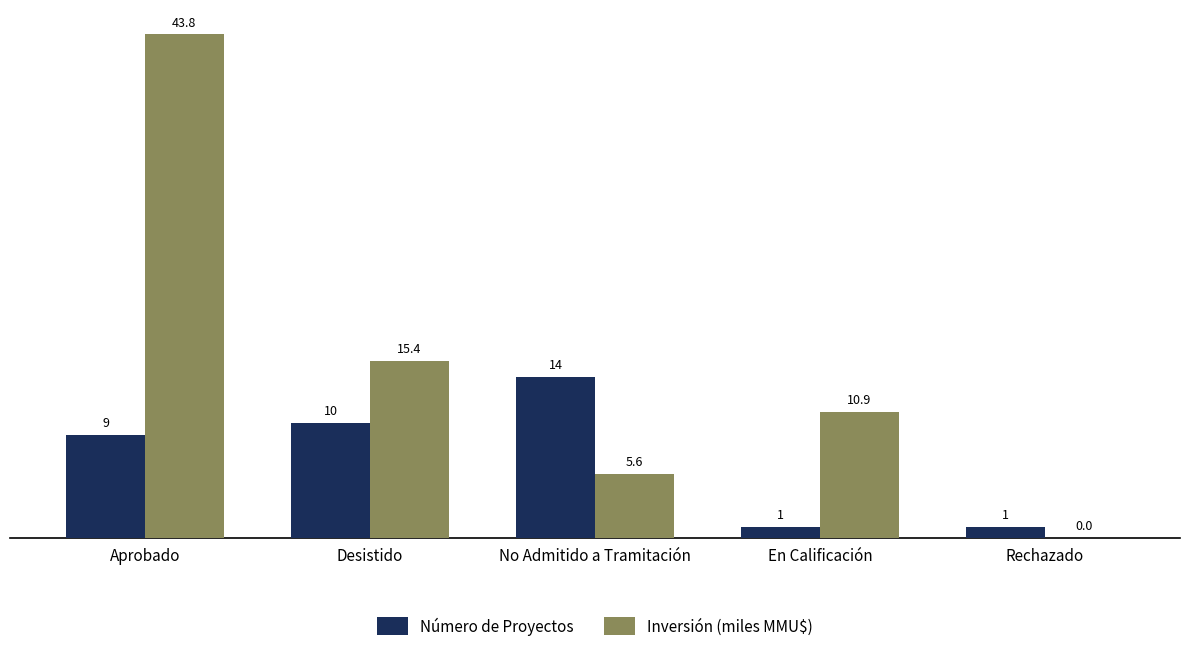

Which series has the widest spread of values?

Inversión (miles MMU$)